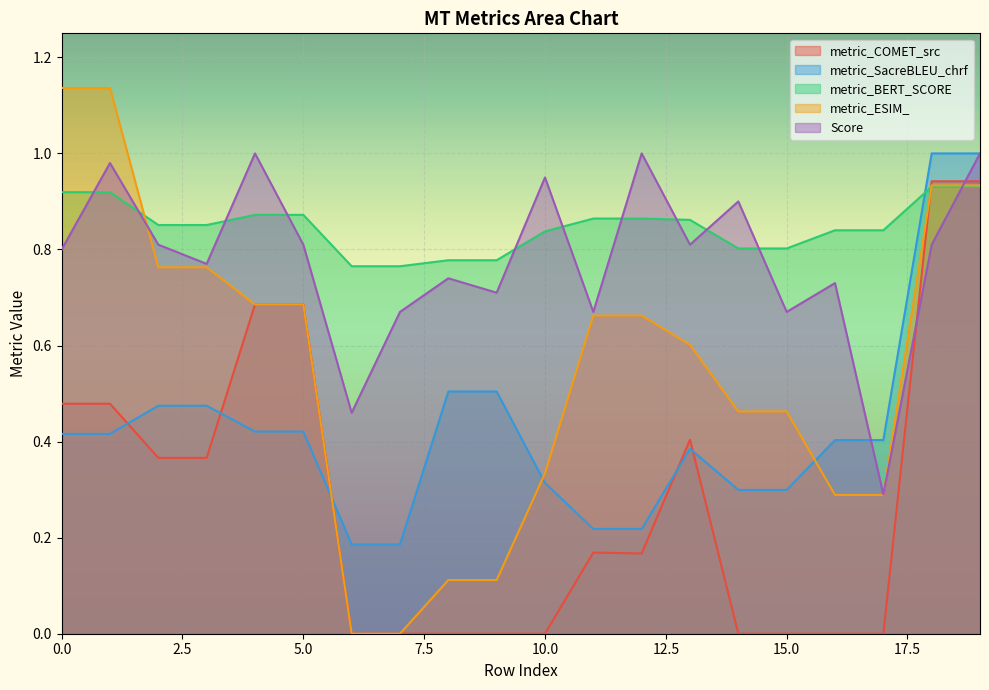

Which series ends up on top after the final intersection of metric_COMET_src and Score?

Score